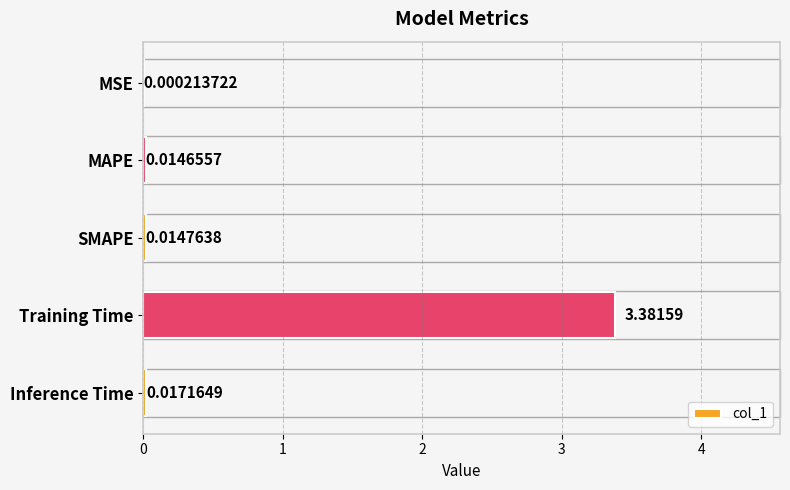

Which has a higher value, MAPE or Training Time?

Training Time